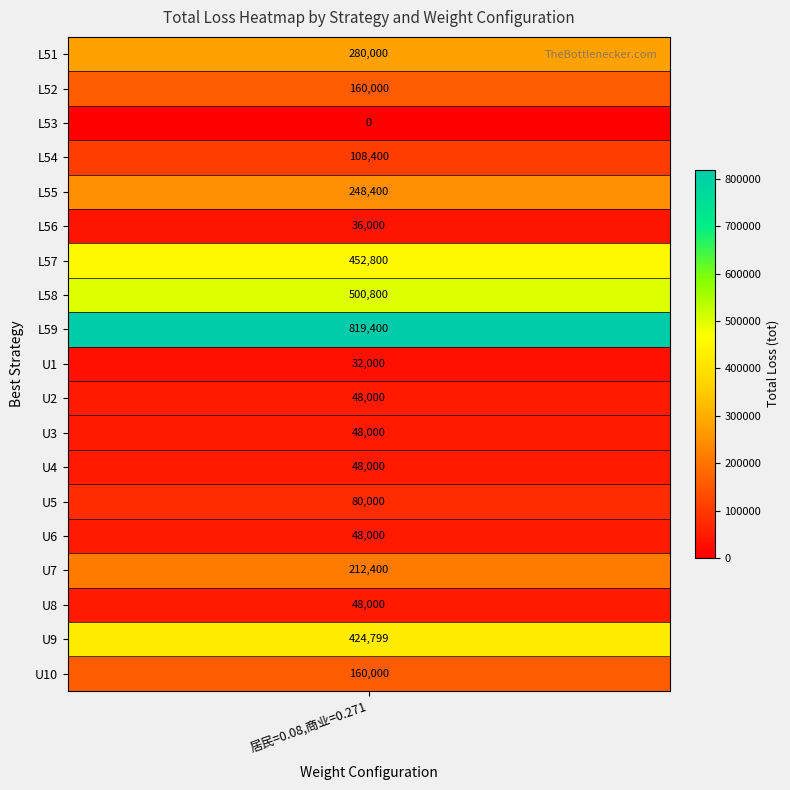

What value does the data have at U9, to the nearest 50?

424800